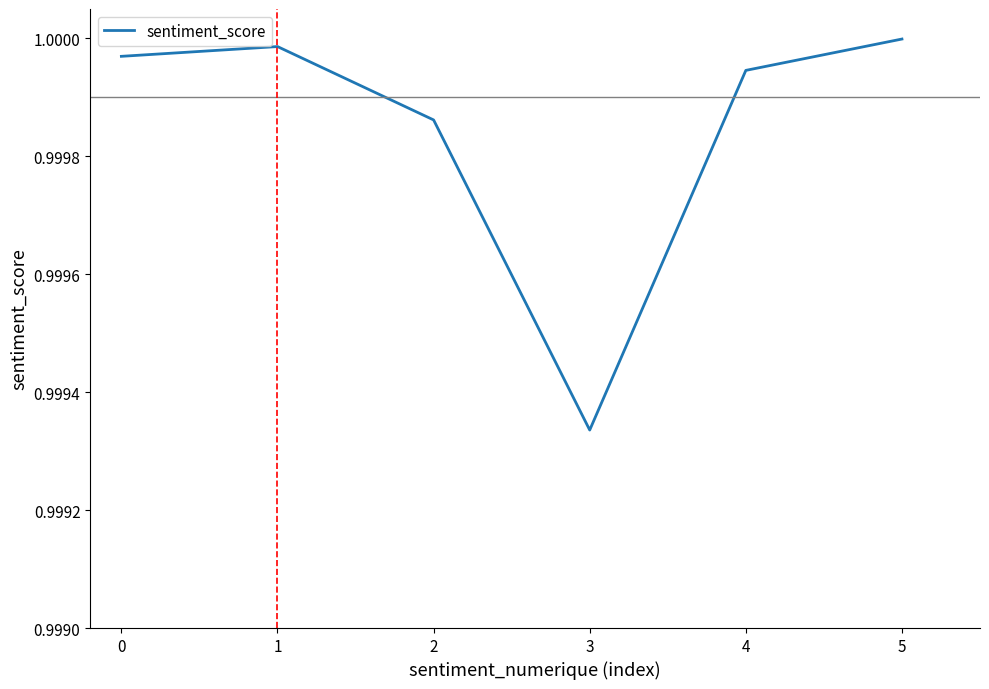

How many distinct data groups are displayed?

1